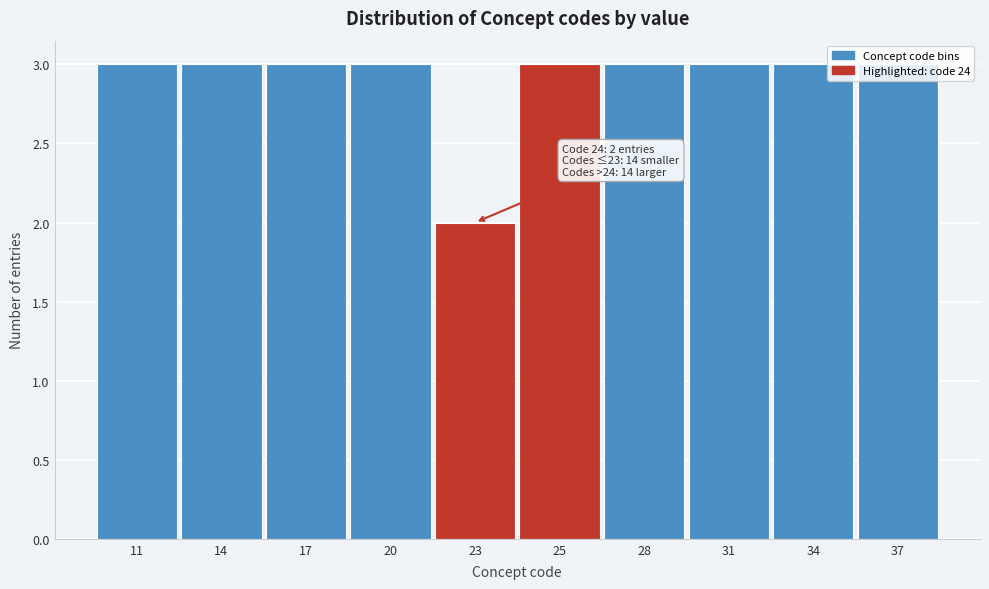

What is the sum of the values at 37 and 23?

5